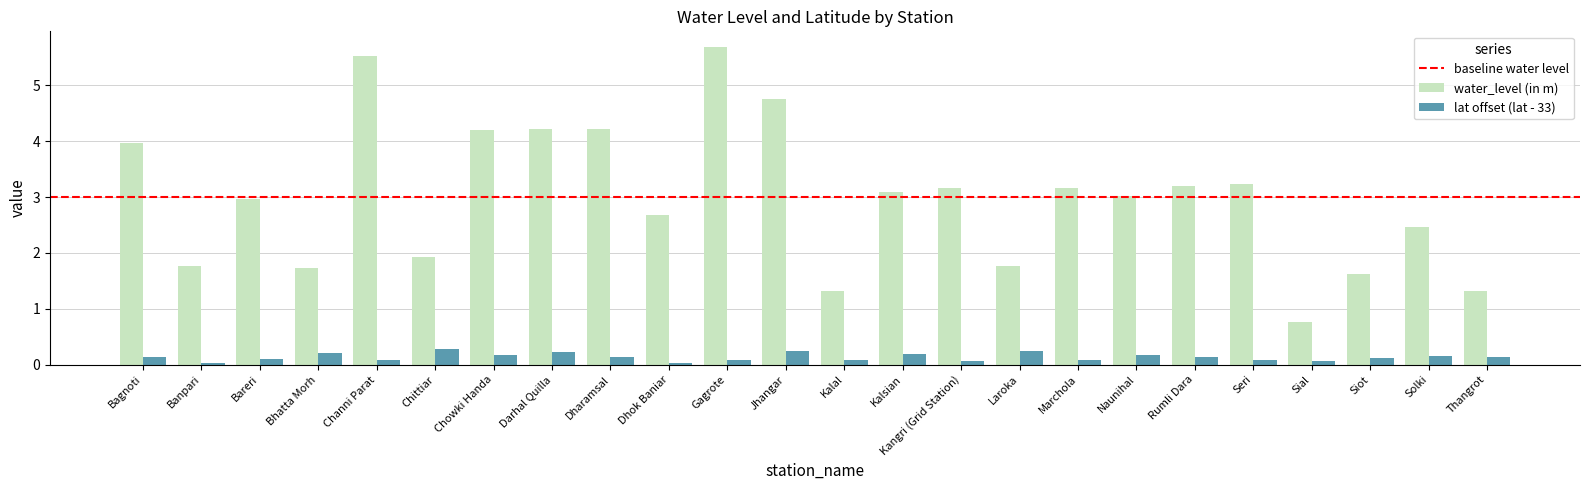

How many data points does each series have?

24